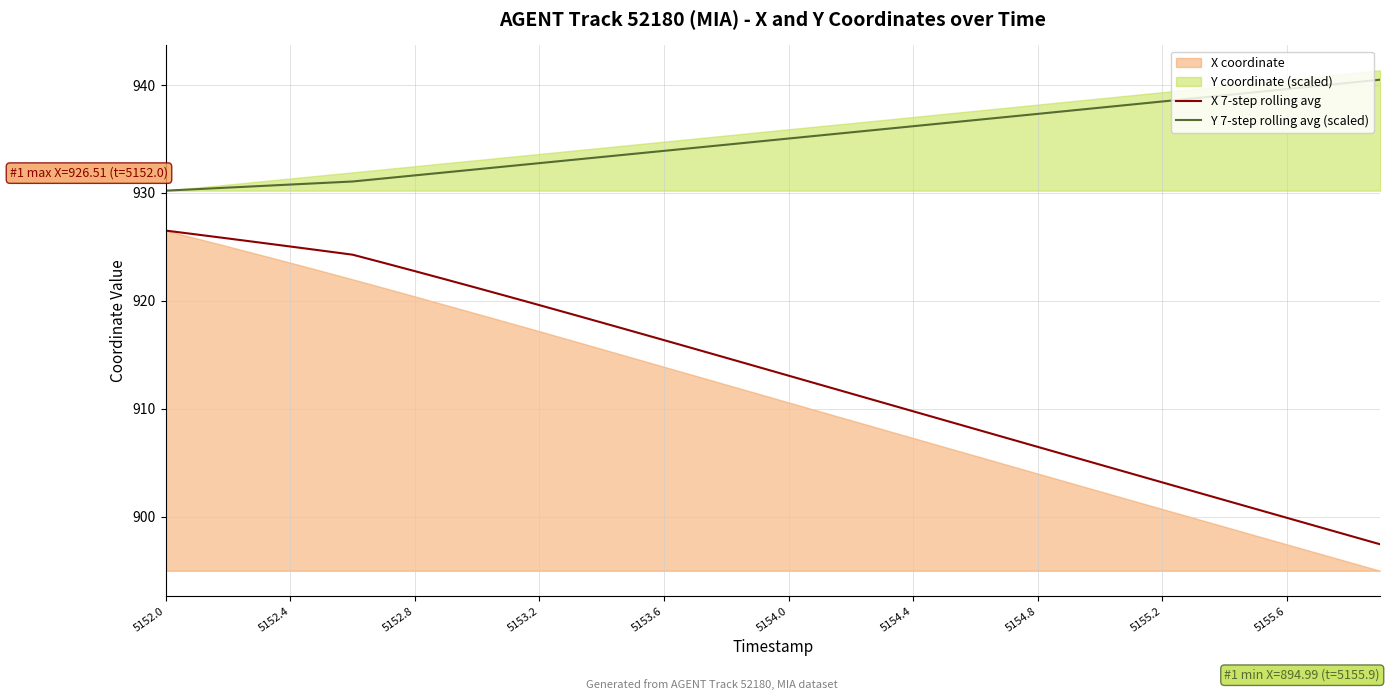

What is the lowest value of the Y 7-step rolling avg (scaled) series?

930.2